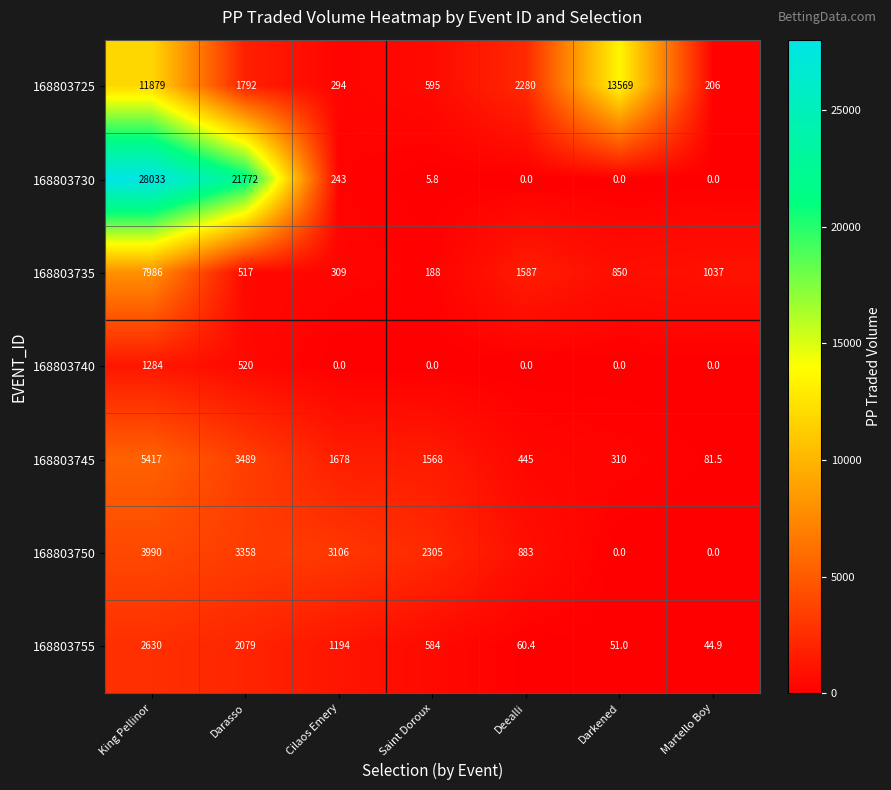

Which series has the largest total across all categories?

168803730